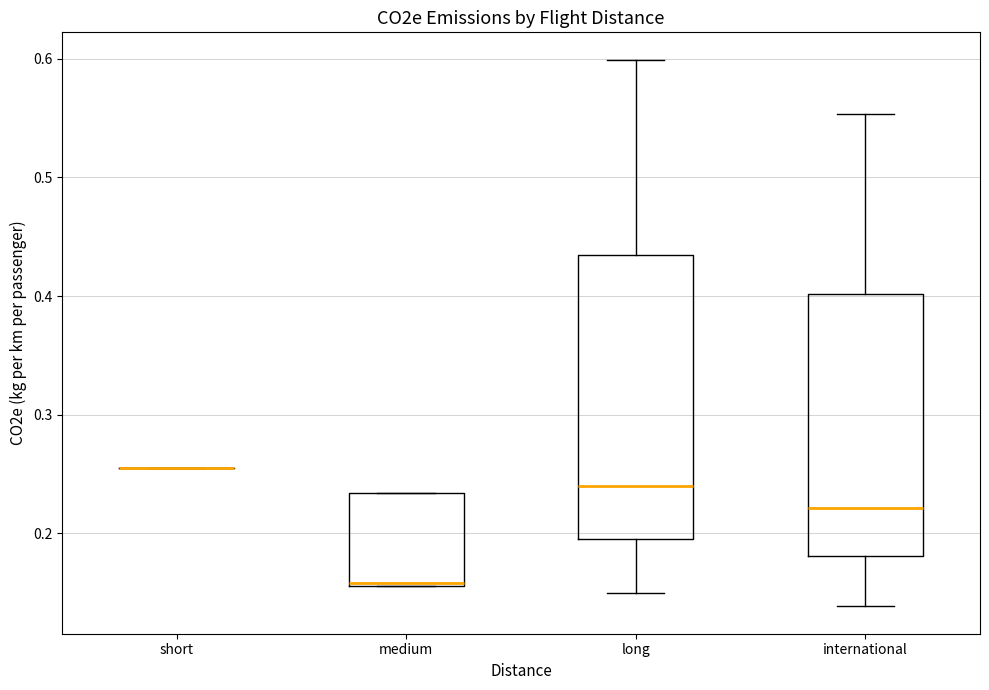

Where is the lower edge of the box for medium on the y-axis? The values are not printed on the chart, so give them approximately, as read against the axis.

0.16